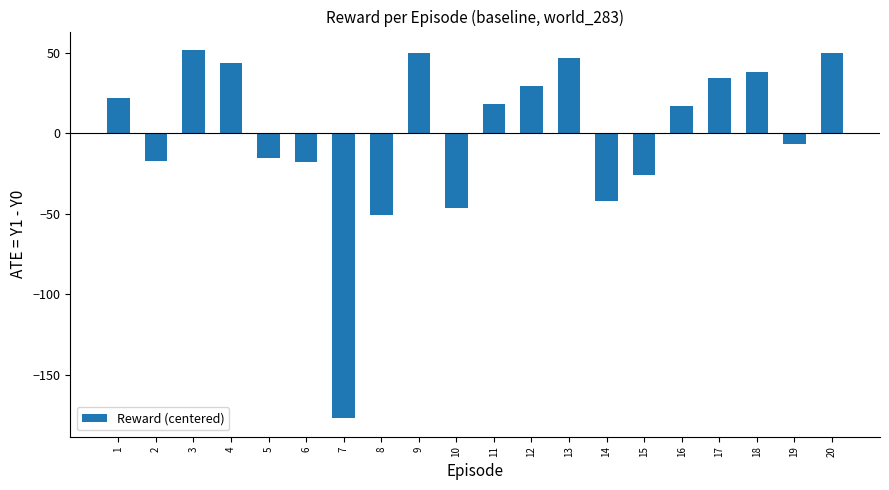

At which label does the data first exceed 18?

1